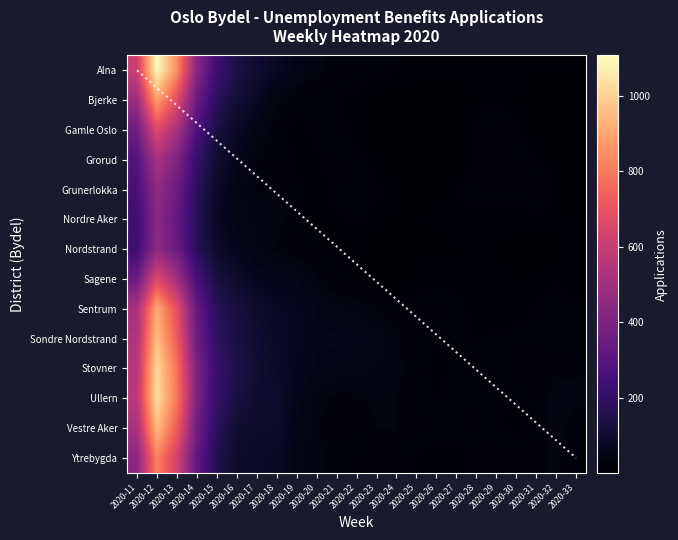

What is the lowest value of the Nordstrand series?

5.1